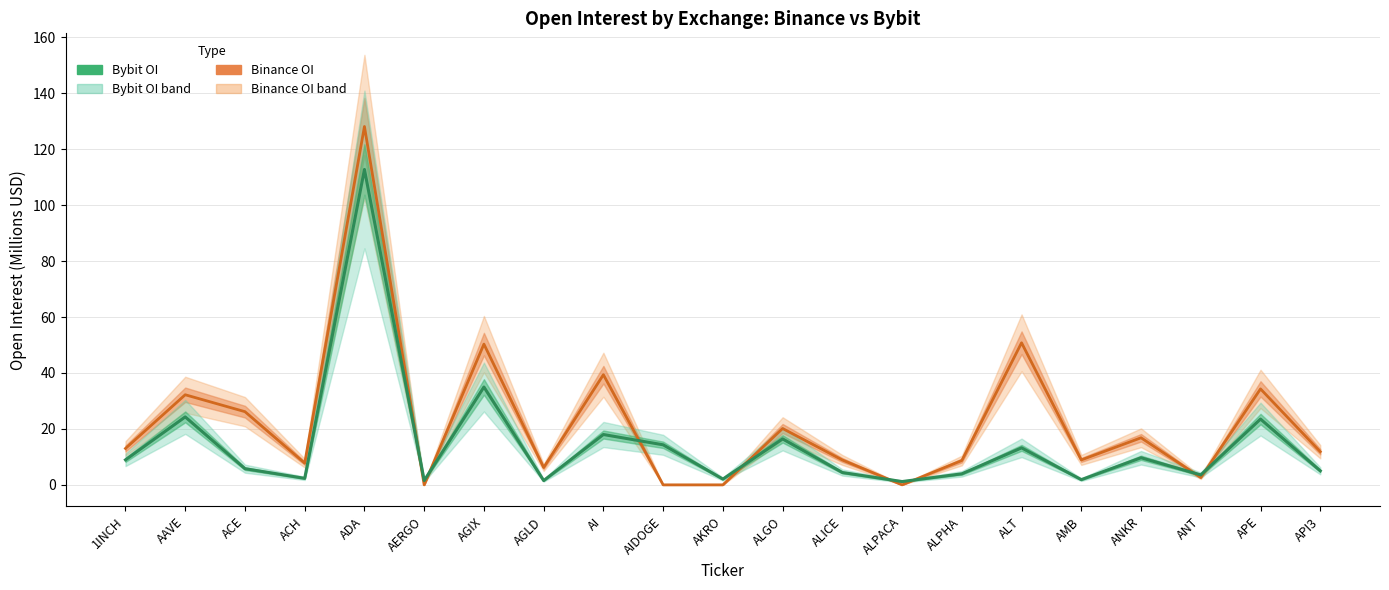

The Bybit_OI series shows 2.7 at AMB. True or false?

False